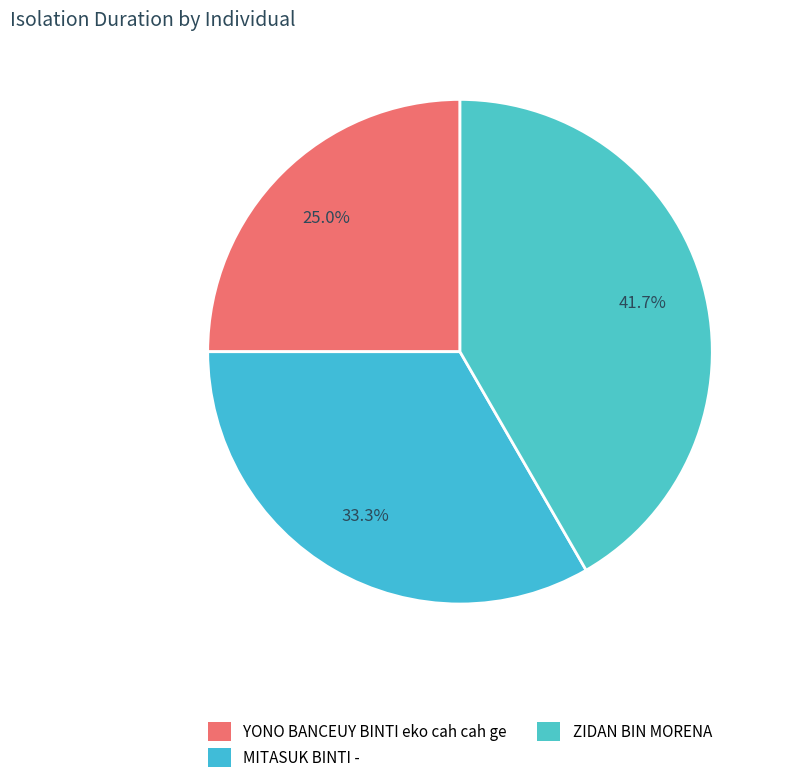

Does MITASUK BINTI - represent more than half of the total?

No